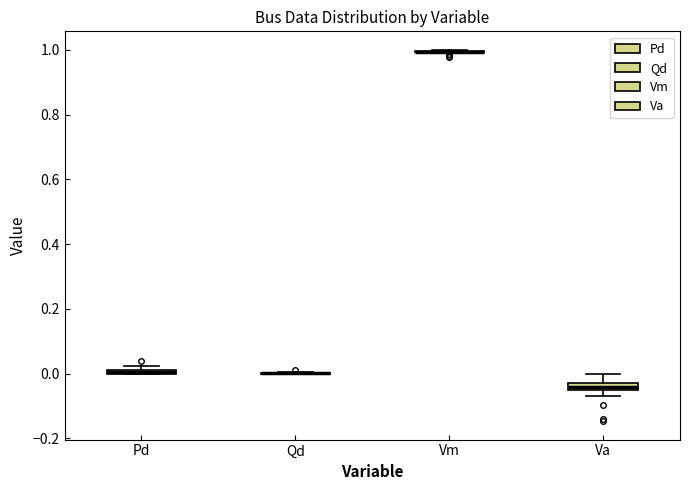

Where is the upper edge of the box for Pd on the y-axis? The values are not printed on the chart, so give them approximately, as read against the axis.

0.02